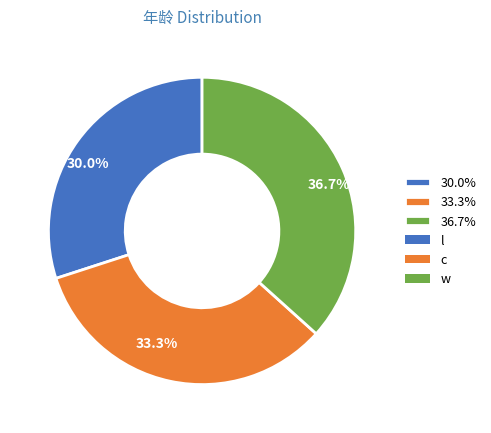

Does any single category account for the majority?

No